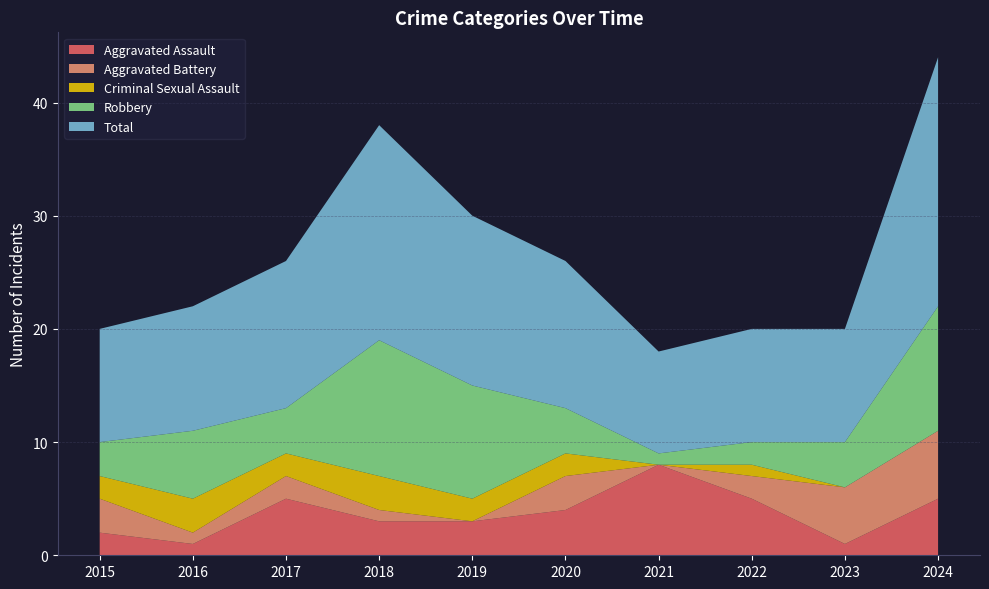

Reading left to right, list all the values displayed in this chart.

Aggravated Assault: 2015=2	2016=1	2017=5	2018=3	2019=3	2020=4	2021=8	2022=5	2023=1	2024=5
Aggravated Battery: 2015=3	2016=1	2017=2	2018=1	2019=0	2020=3	2021=0	2022=2	2023=5	2024=6
Criminal Sexual Assault: 2015=2	2016=3	2017=2	2018=3	2019=2	2020=2	2021=0	2022=1	2023=0	2024=0
Robbery: 2015=3	2016=6	2017=4	2018=12	2019=10	2020=4	2021=1	2022=2	2023=4	2024=11
Total: 2015=10	2016=11	2017=13	2018=19	2019=15	2020=13	2021=9	2022=10	2023=10	2024=22